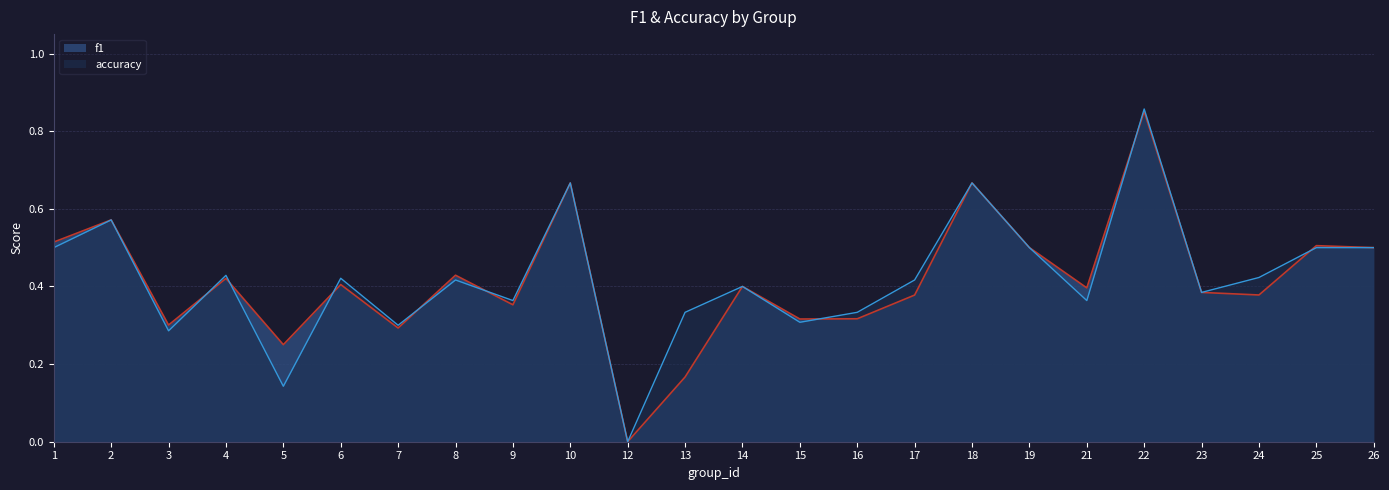

At 2, list the series in order from smallest to largest.

f1, accuracy